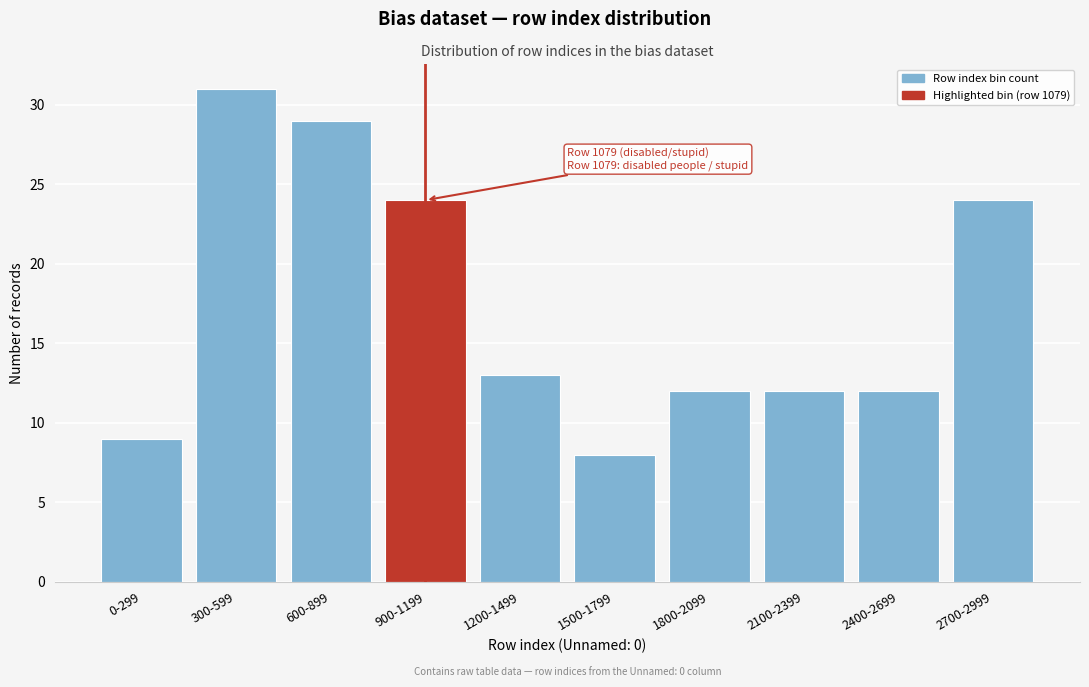

Reading left to right, extract all data points from this chart.

0-299=9	300-599=31	600-899=29	900-1199=24	1200-1499=13	1500-1799=8	1800-2099=12	2100-2399=12	2400-2699=12	2700-2999=24